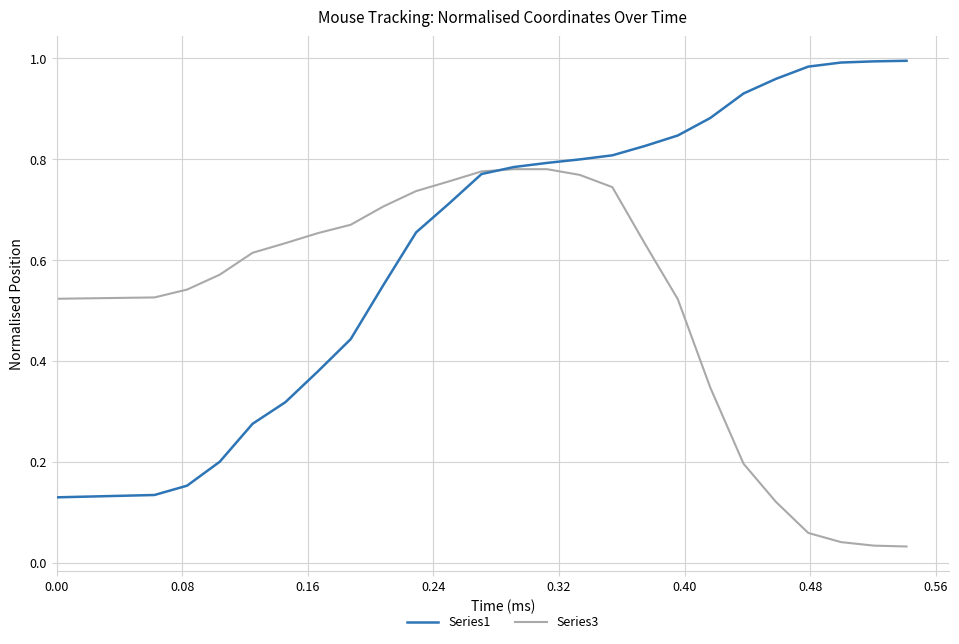

Does the chart display data point markers on the line(s)?

No